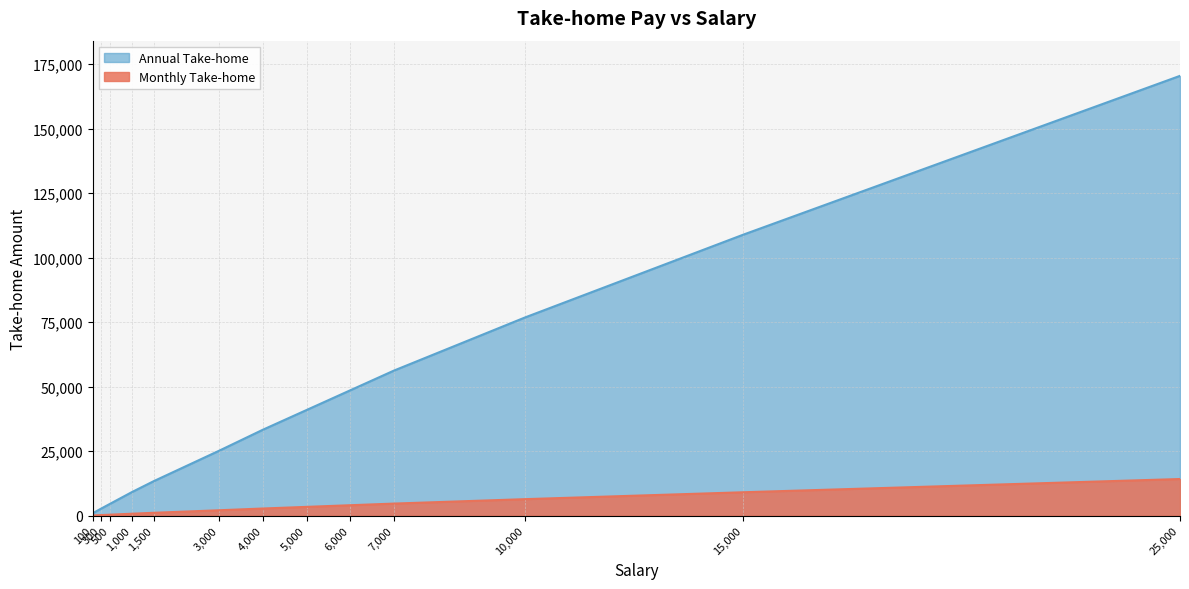

At which label does Annual Take-home reach its minimum?

100